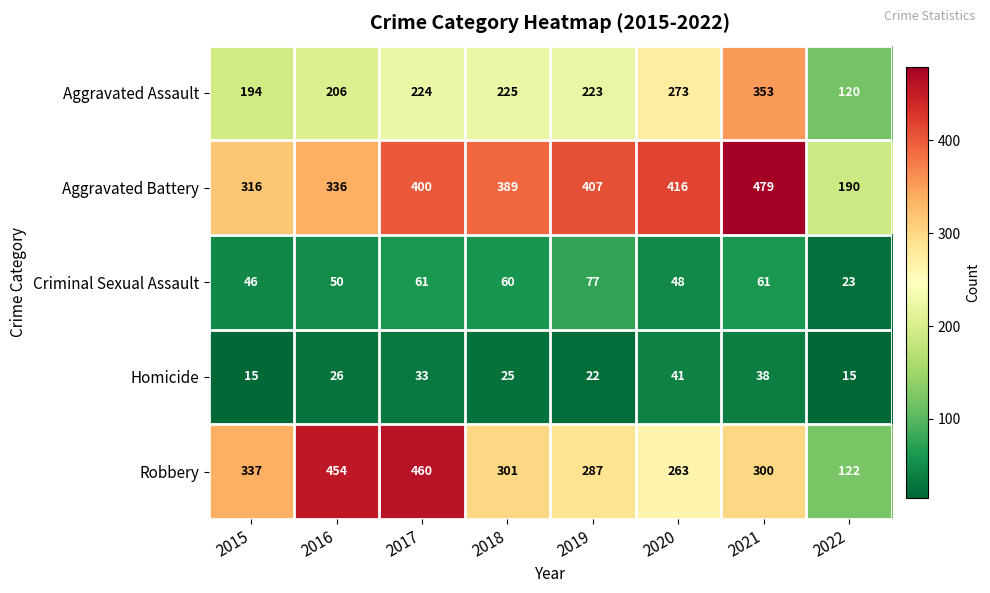

What is the sum of all Aggravated Battery values?

2933